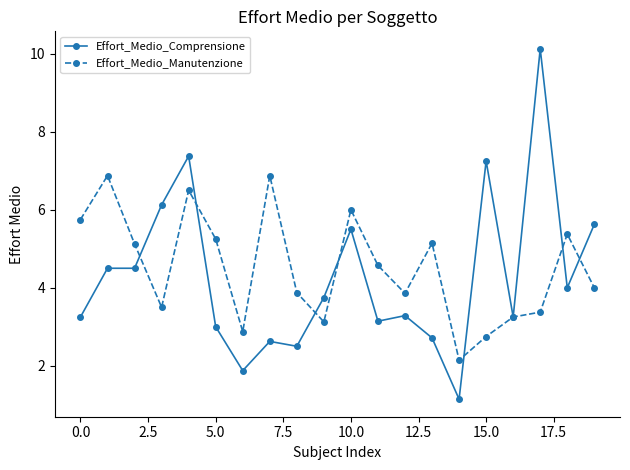

Which series has the largest range (max minus min)?

Effort_Medio_Comprensione